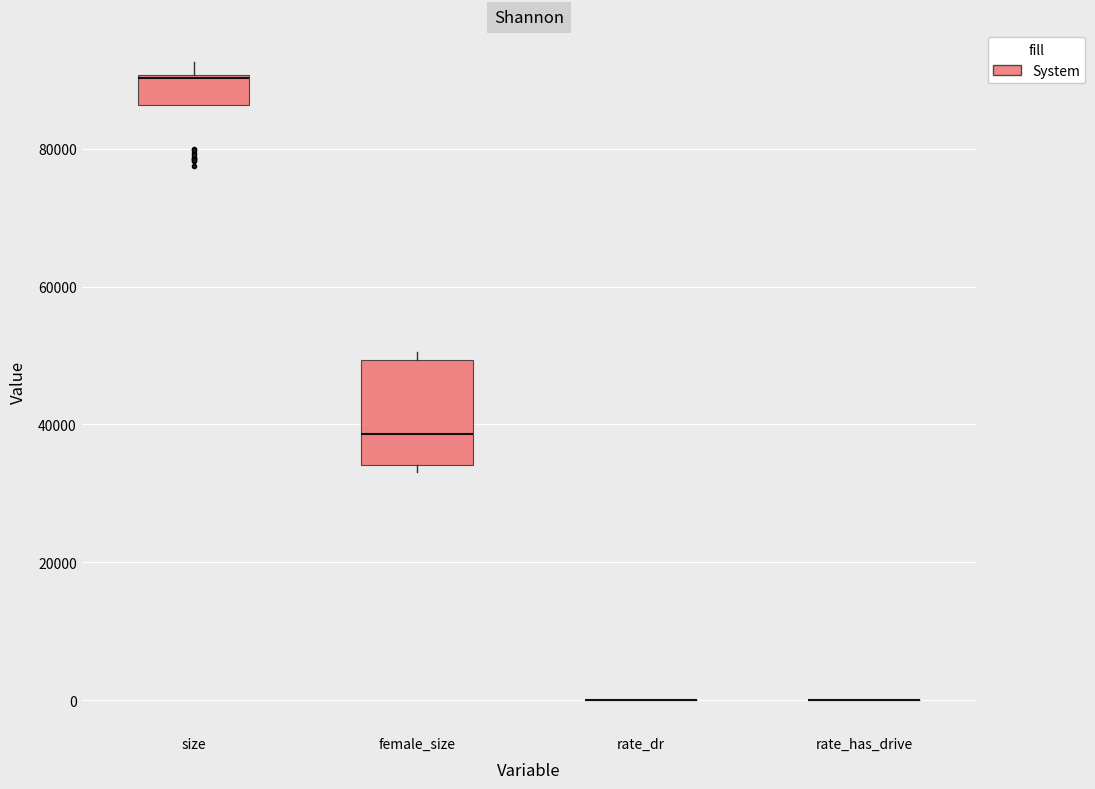

Reading left to right, read every box against the y-axis: the position of its median line, the range the box covers, and the ends of its whiskers. The values are not printed on the chart, so give them approximately, as read against the axis.

size: median 90000 (drawn on the box's upper edge), box 86000 to 90000, whiskers 86000 to 92000
female_size: median 38000, box 34000 to 50000, whiskers 34000 (just below the box's lower edge) to 50000 (just above the box's upper edge)
rate_dr: box collapsed to a line at 0, whiskers 0 to 0
rate_has_drive: box collapsed to a line at 0, whiskers 0 to 0